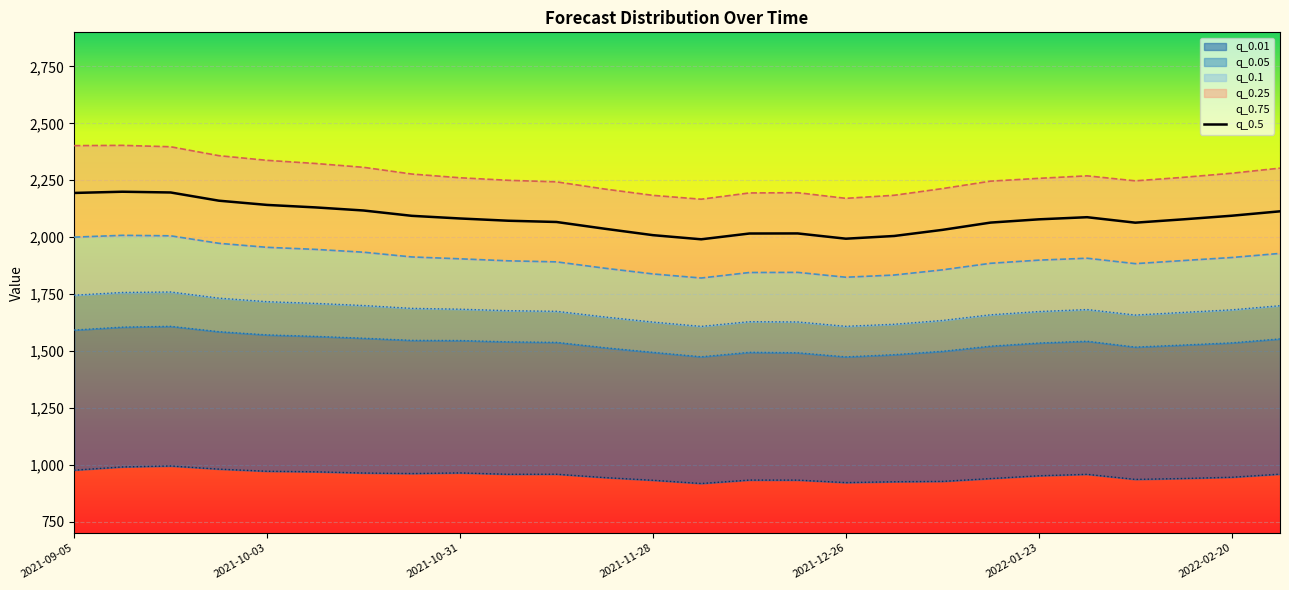

How many points are higher than both their immediate neighbors (excluding endpoints)?

3